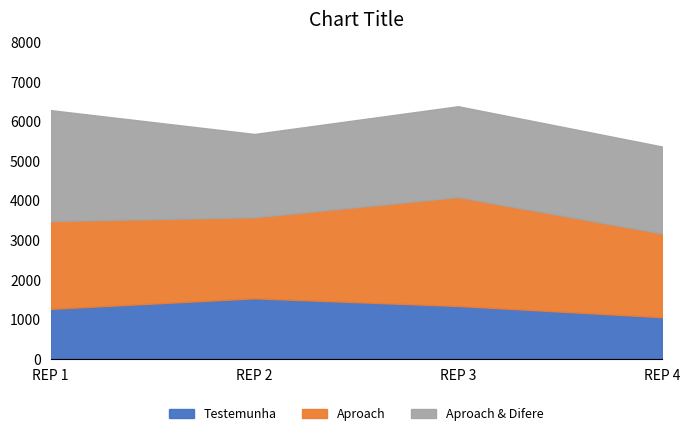

Reading left to right, transcribe all the data shown in this chart.

Testemunha: 1262.1	1528.4	1334.6	1051.5
Aproach: 2219.4	2047.0	2751.8	2116.0
Aproach & Difere: 2803.0	2106.8	2296.9	2199.0